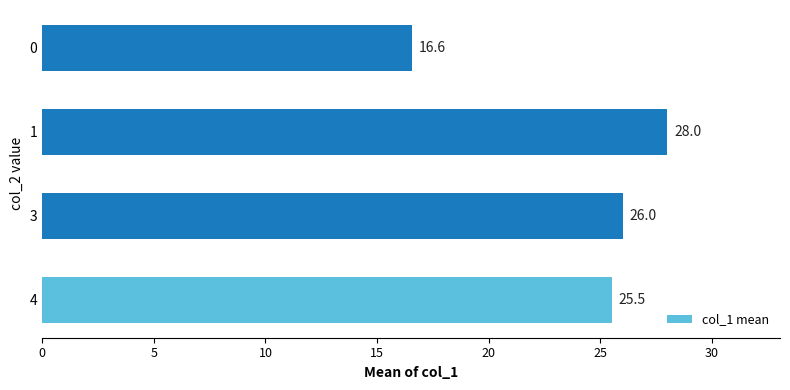

What is the smallest value displayed?

16.6